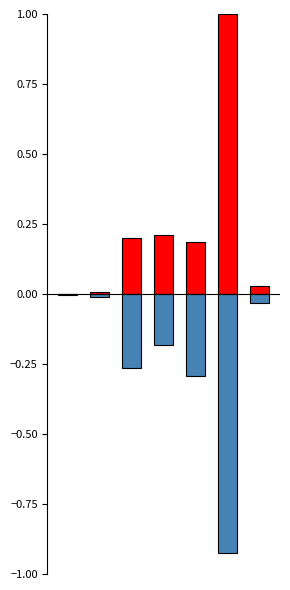

What is the difference between the highest and lowest values at 6?

0.1